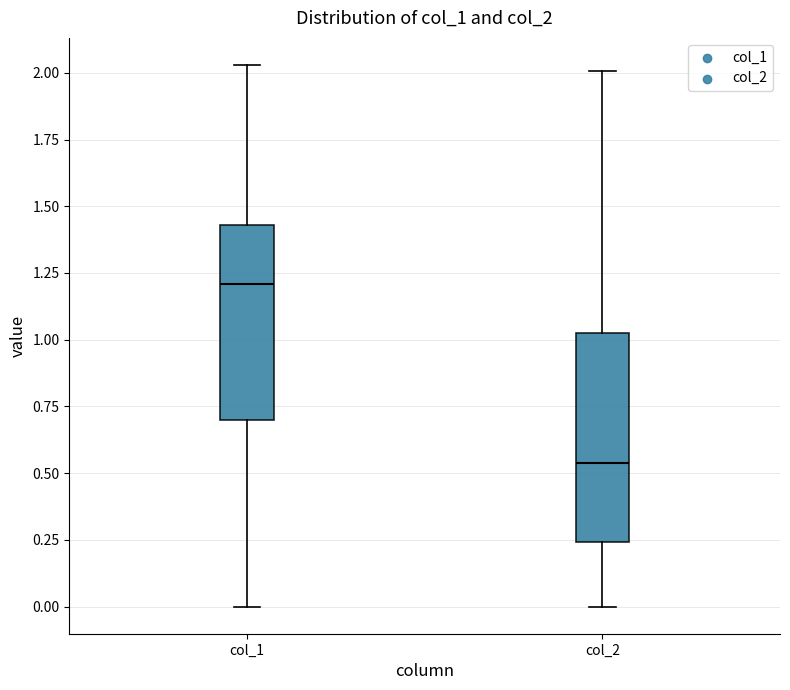

Where is the upper edge of the box for col_2 on the y-axis? The values are not printed on the chart, so give them approximately, as read against the axis.

1.05